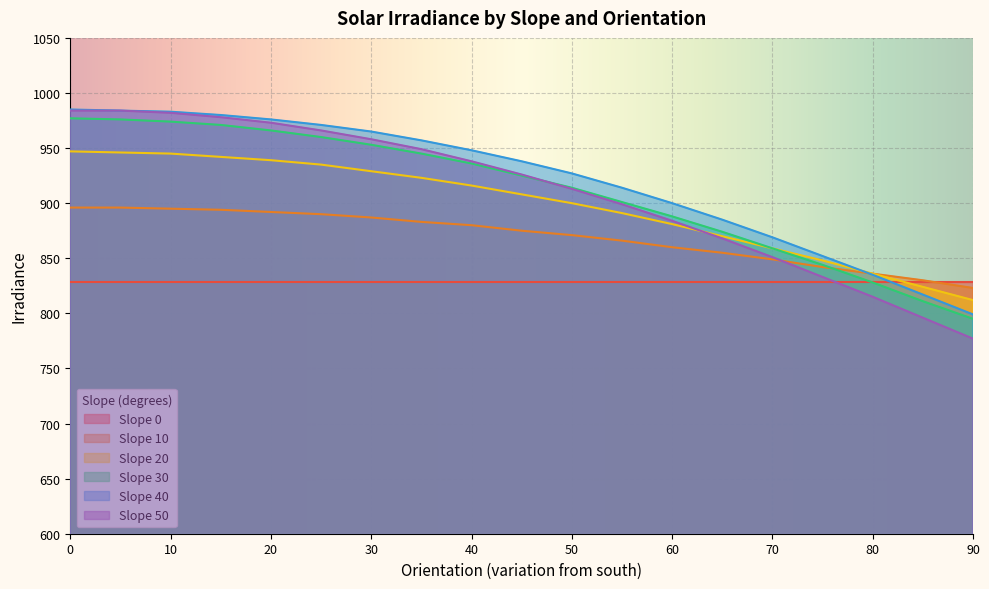

True or false: Slope 10 and Slope 30 intersect in this chart.

True